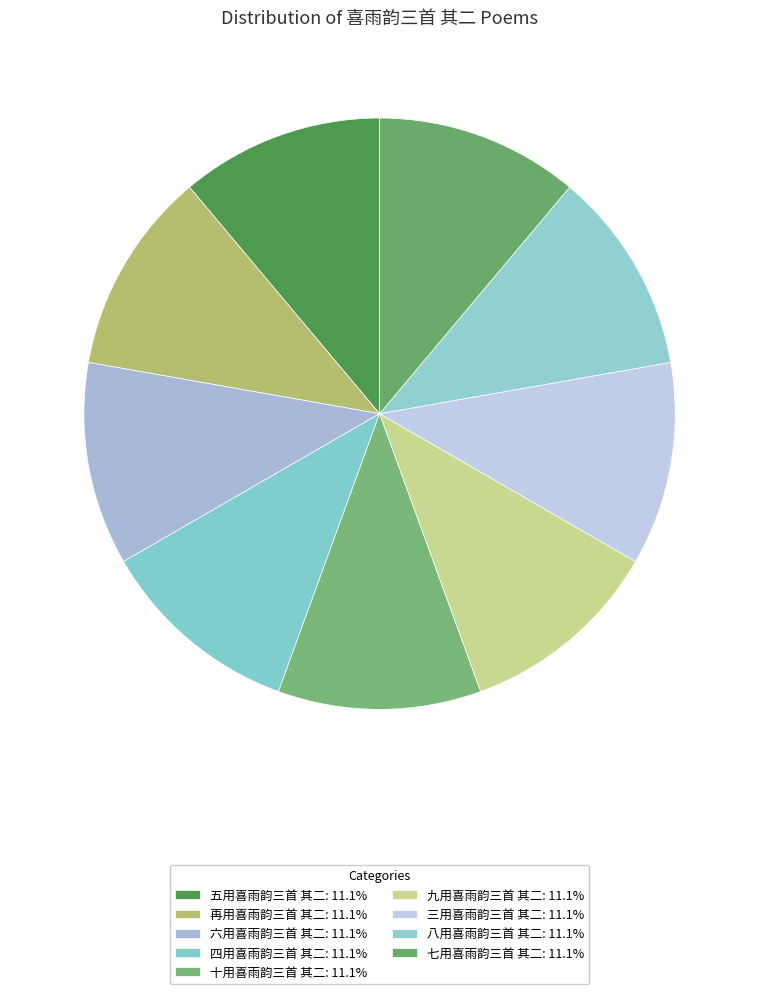

How many slices are in this pie chart?

9